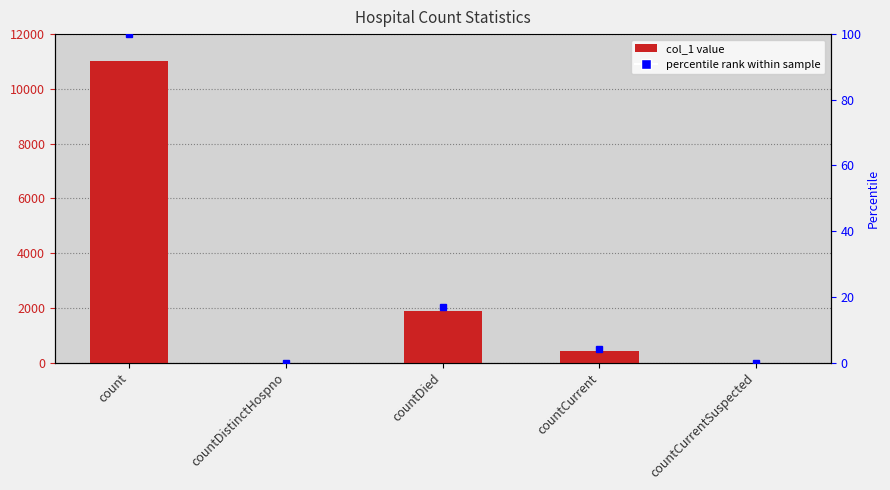

Which category has the highest value across all series?

count